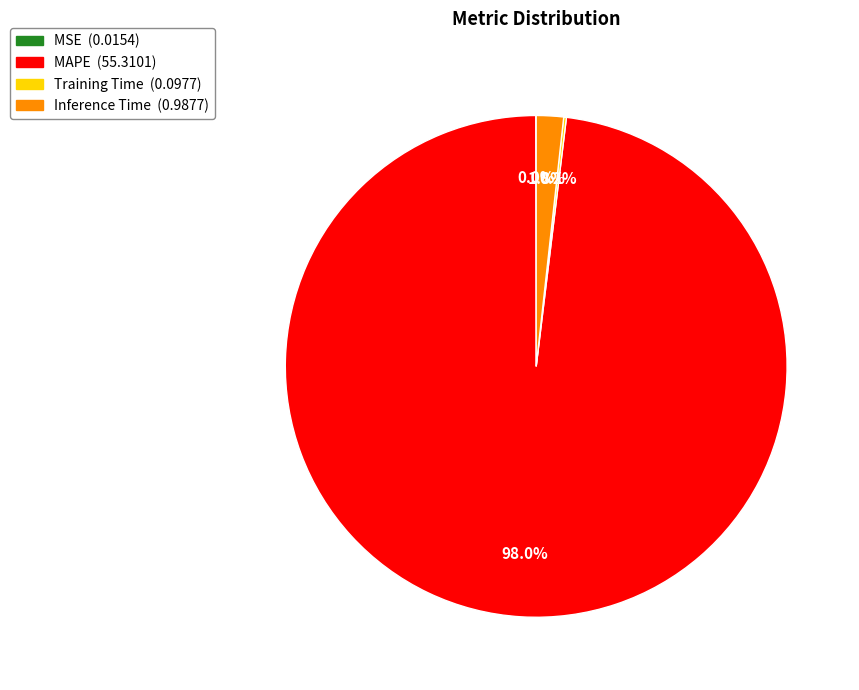

To the nearest percent, what is the difference between the largest and smallest slice percentages?

98%